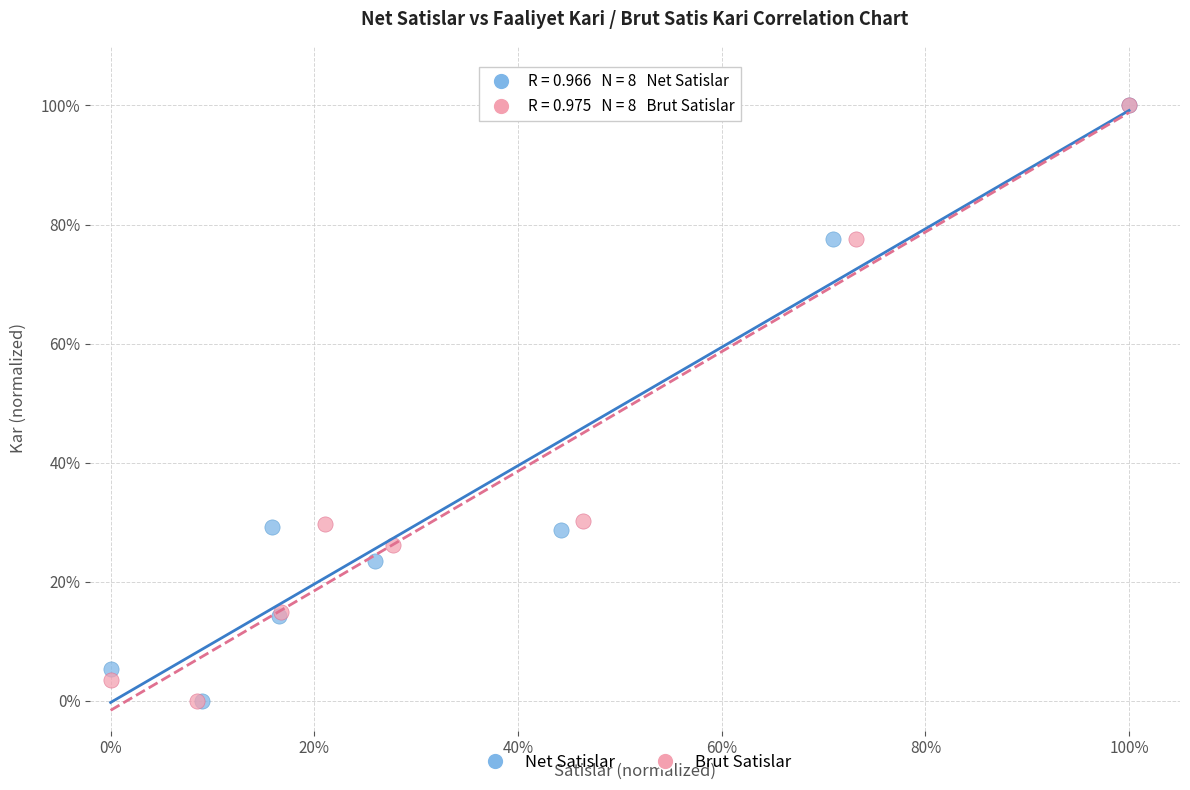

What are all the series names shown in the legend?

Net Satislar, Brut Satislar